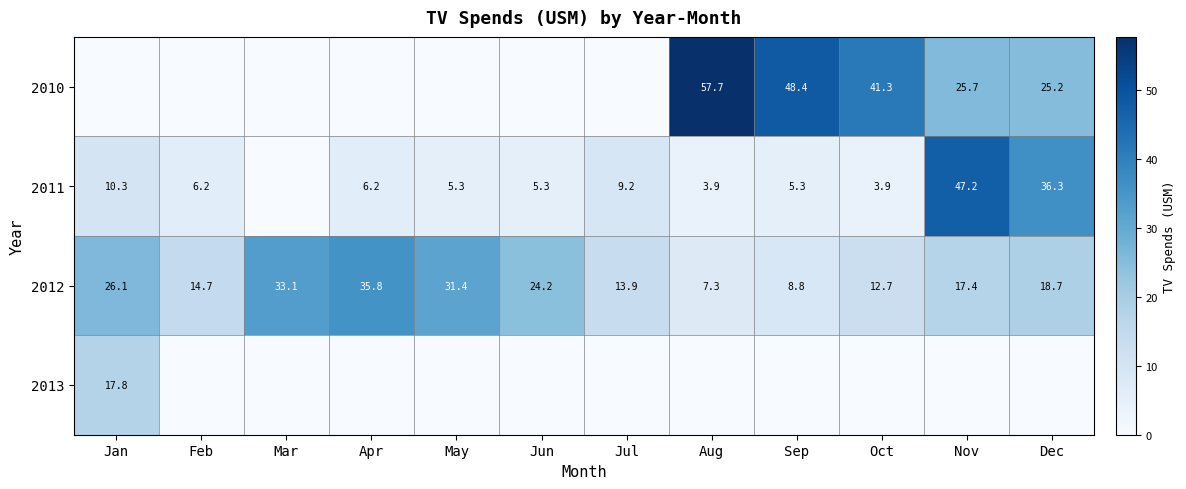

Count the number of data series in this chart.

4